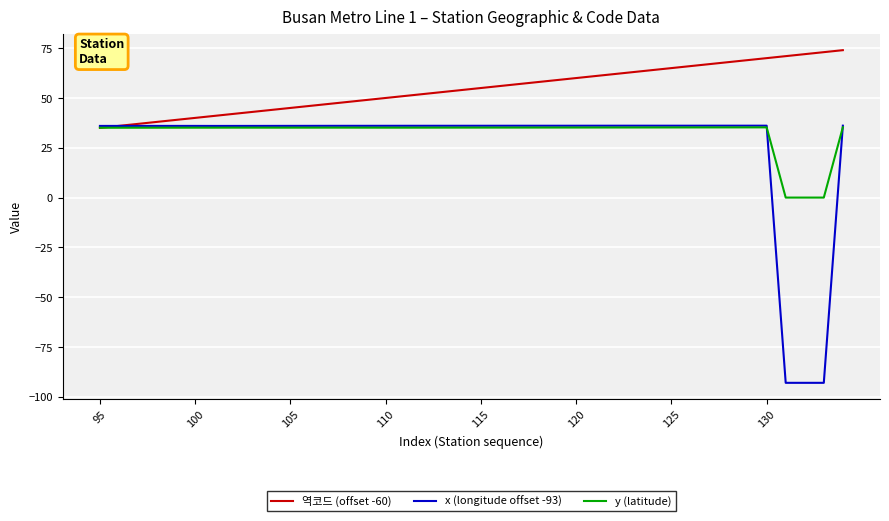

What is the lowest value of the 역코드 (offset -60) series?

35.0